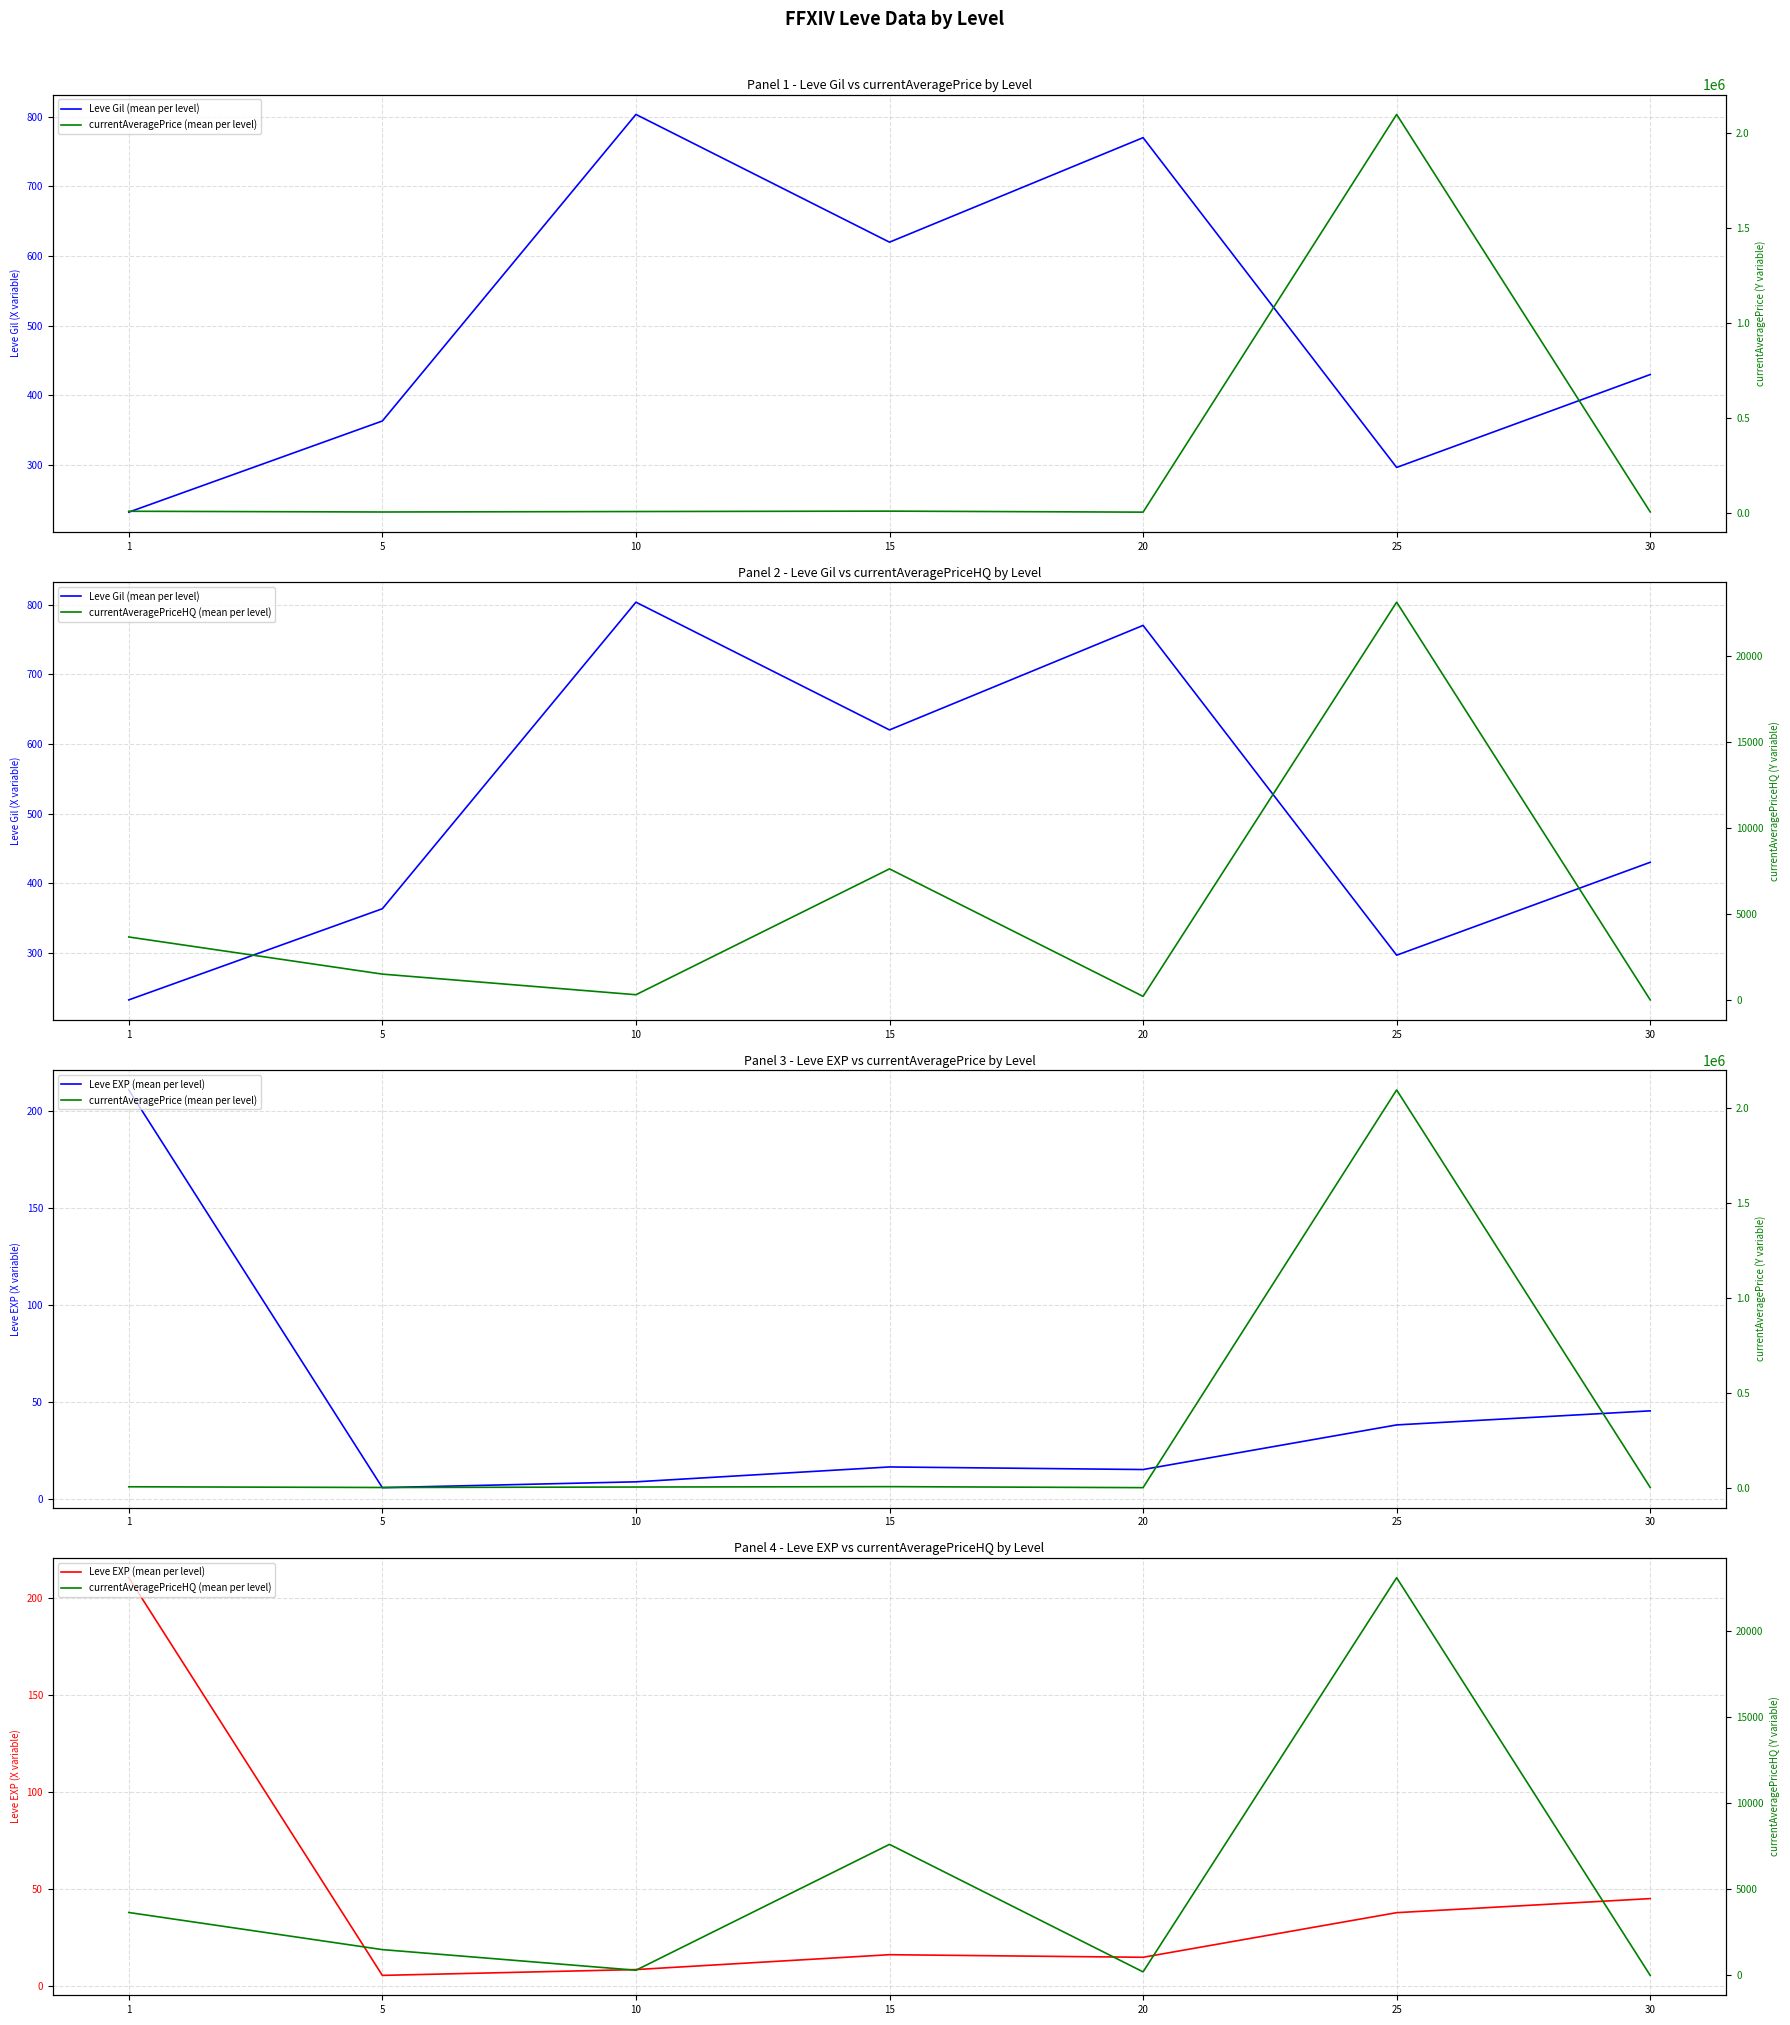

Reading left to right, transcribe all the data shown in this chart.

Leve Gil (mean per level): 1=232.5	5=363.3	10=803.3	15=620.0	20=770.0	25=296.7	30=430.0
Leve EXP (mean per level): 1=210.7	5=5.7	10=8.7	15=16.3	20=15.0	25=38.0	30=45.2
currentAveragePrice (mean per level): 1=6671.7	5=2834.3	10=5274.3	15=7343.2	20=2056.3	25=2095370.2	30=3250.0
currentAveragePriceHQ (mean per level): 1=3655.8	5=1498.3	10=299.8	15=7615.2	20=204.3	25=23114.7	30=0.0